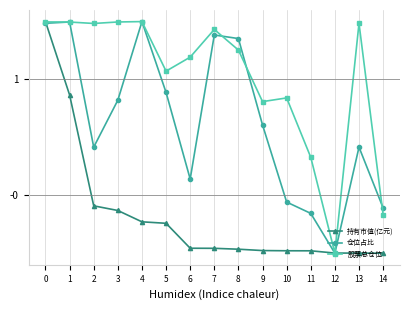

In 仓位占比, how many points are lower than both neighbors (excluding endpoints)?

3